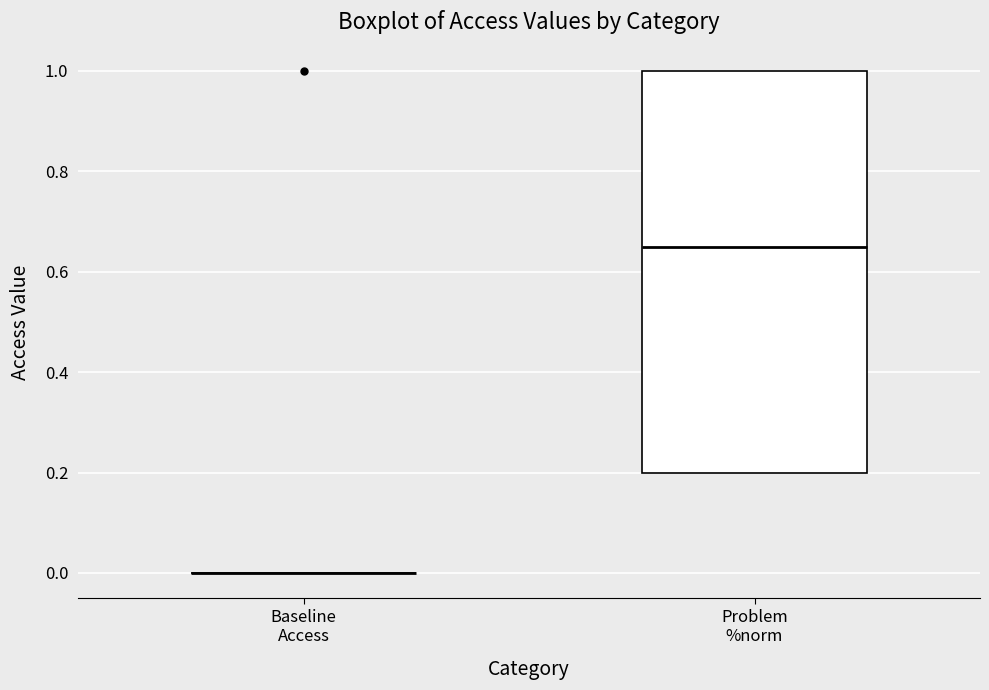

Reading left to right, read every box against the y-axis: the position of its median line, the range the box covers, and the ends of its whiskers. The values are not printed on the chart, so give them approximately, as read against the axis.

Baseline Access: box collapsed to a line at 0.00, whiskers 0.00 to 0.00
Problem %norm: median 0.66, box 0.20 to 1.00, whiskers 0.20 to 1.00